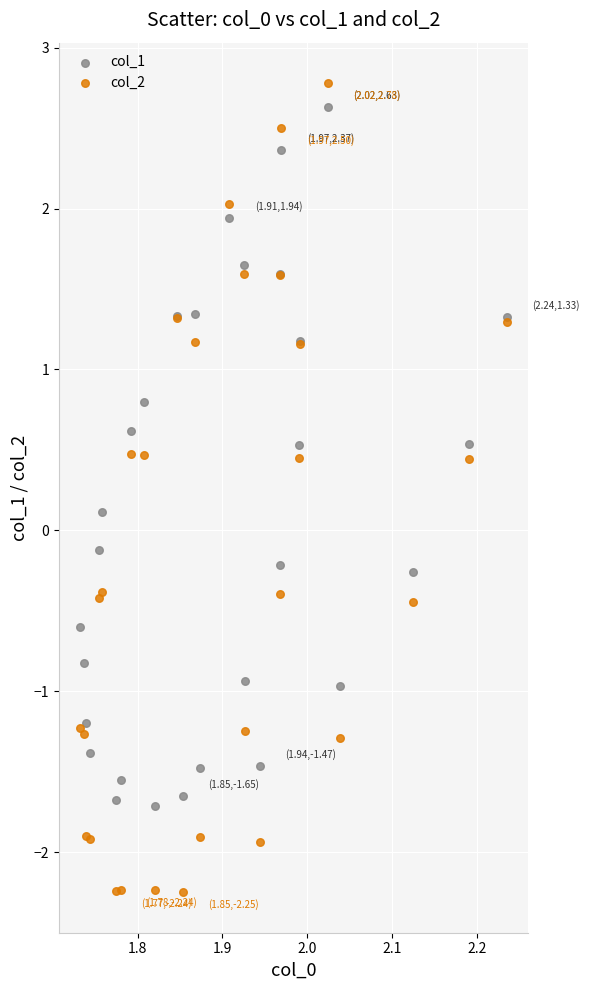

What are all the series names shown in the legend?

col_1, col_2